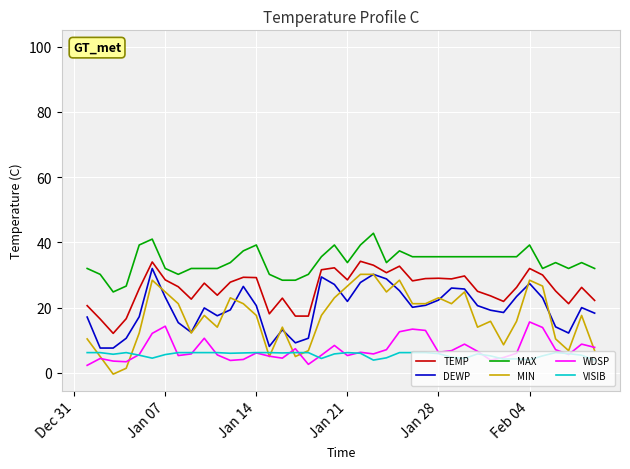

What is the greatest value displayed?

42.8